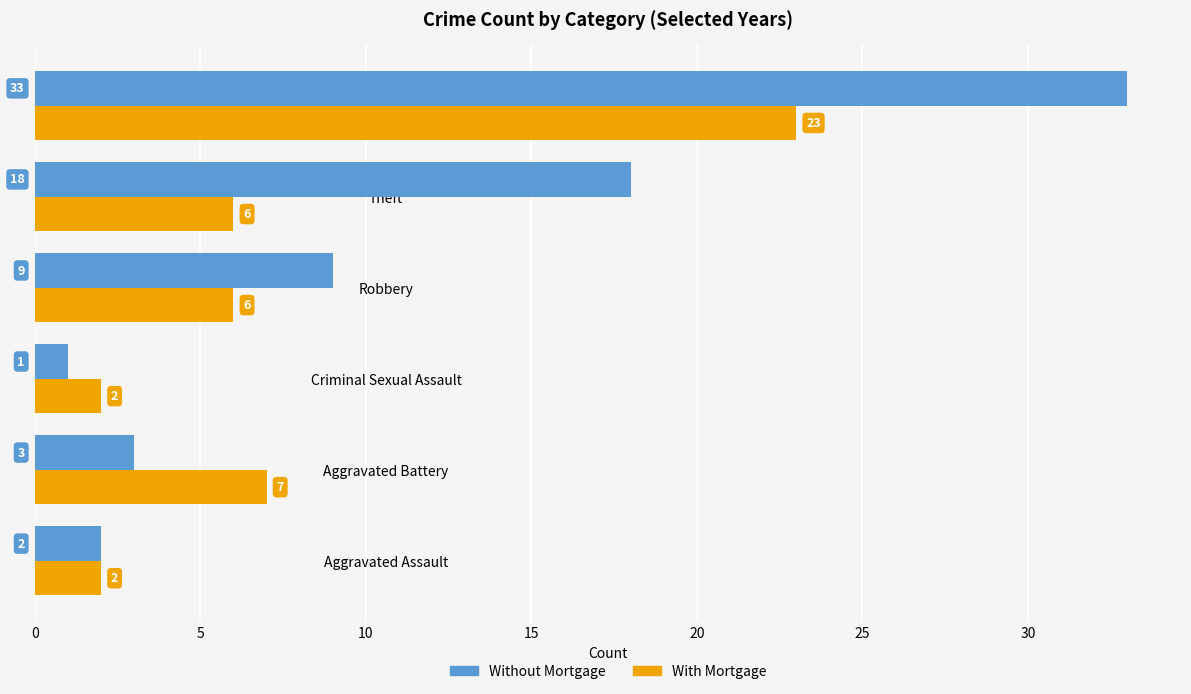

Rank the series by their maximum value, from lowest to highest.

With Mortgage, Without Mortgage